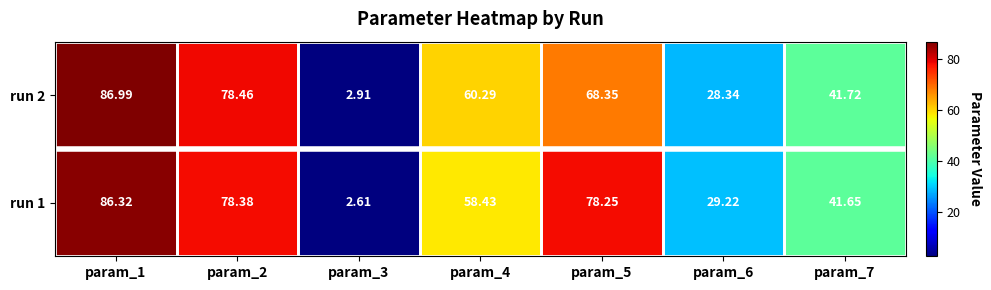

How many series are shown in this chart?

2